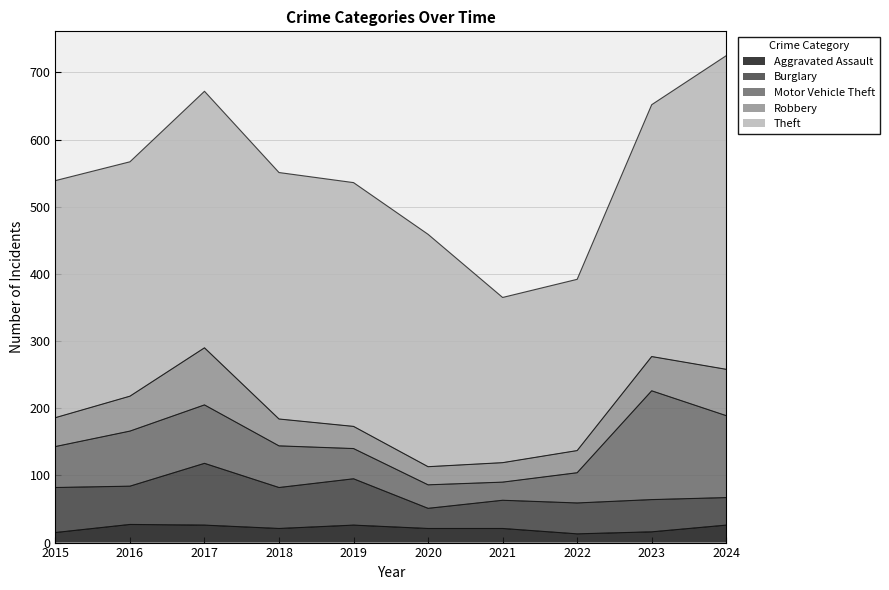

In Motor Vehicle Theft, how many points are higher than both neighbors (excluding endpoints)?

2